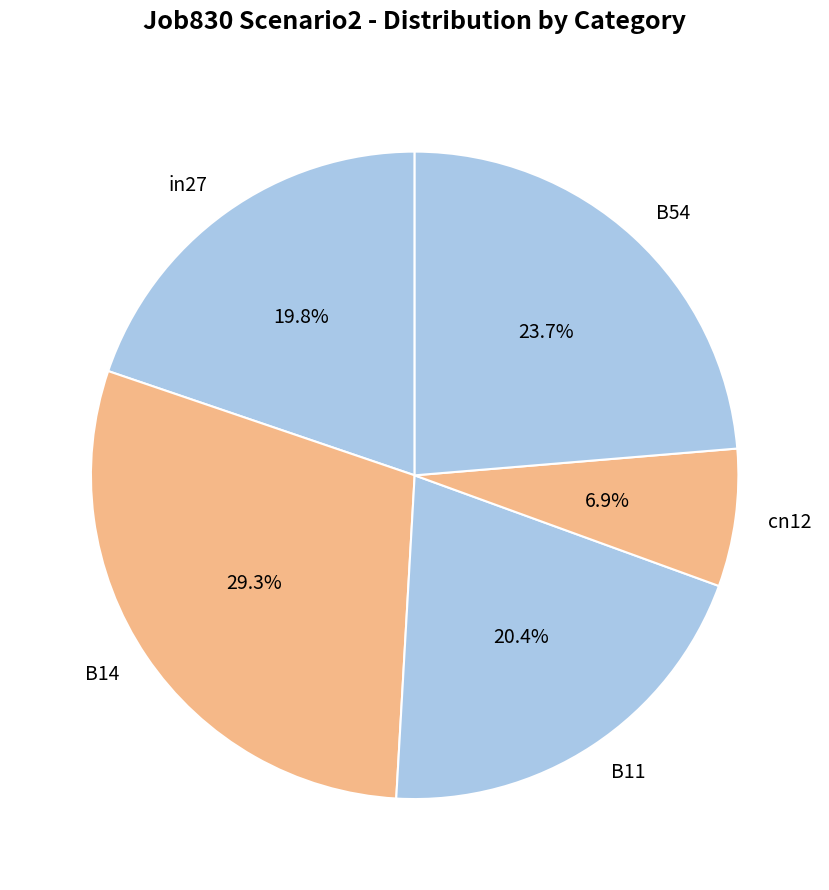

Which category has the smallest portion of the pie?

cn12